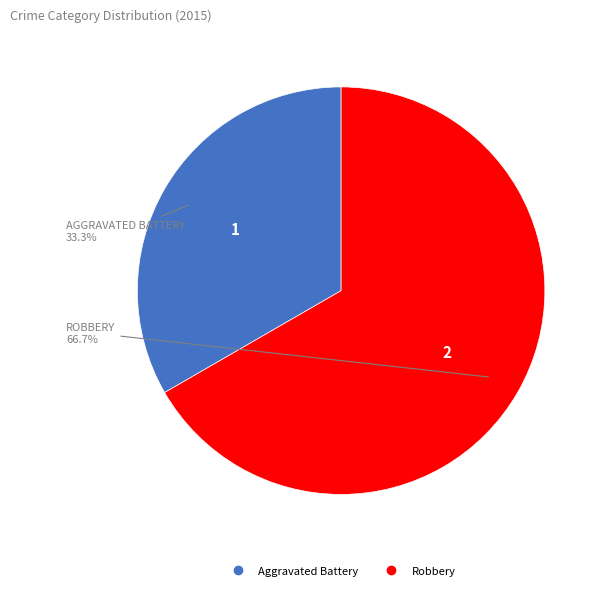

How many segments does this pie chart have?

2